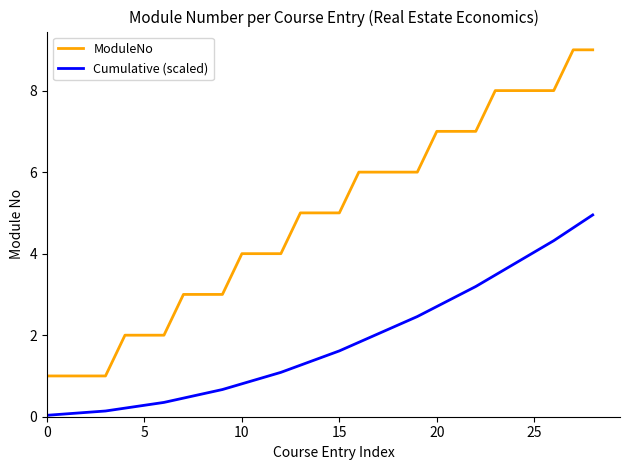

True or false: Cumulative (scaled) and ModuleNo cross at least once.

False